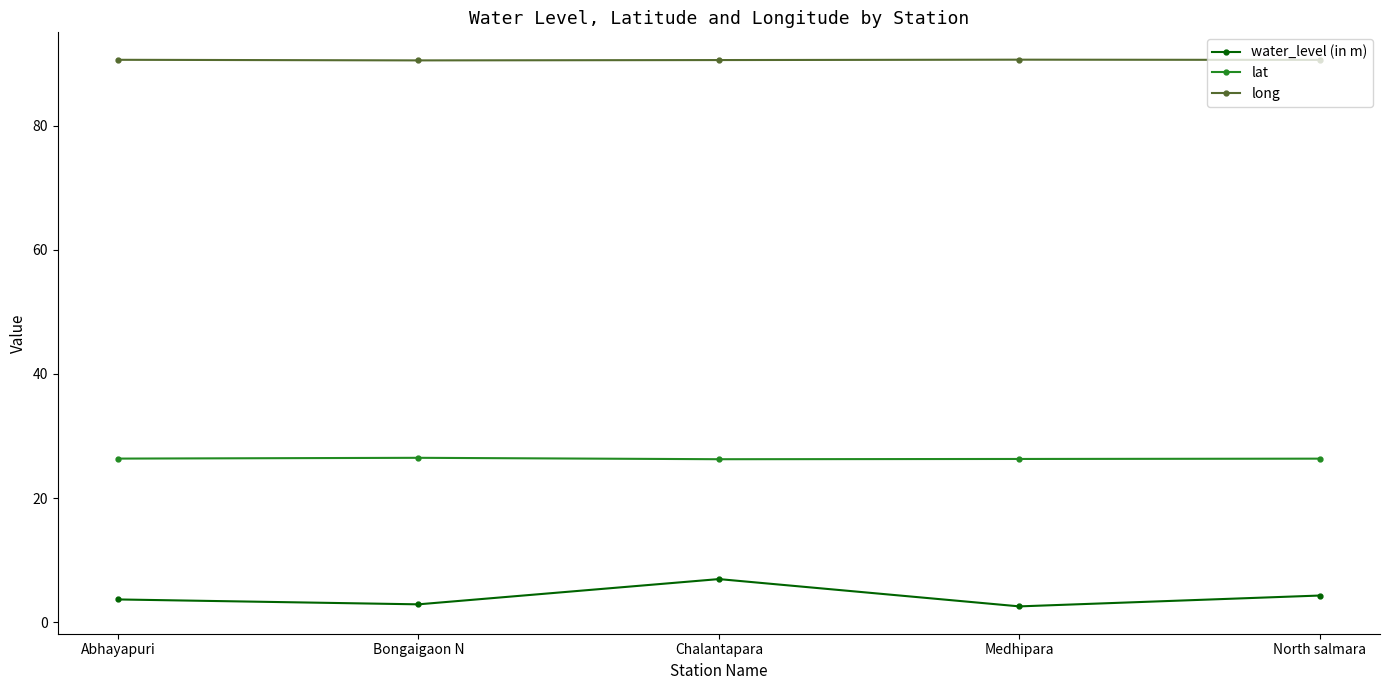

True or false: water_level (in m) has more than 0 points higher than both neighbors.

True